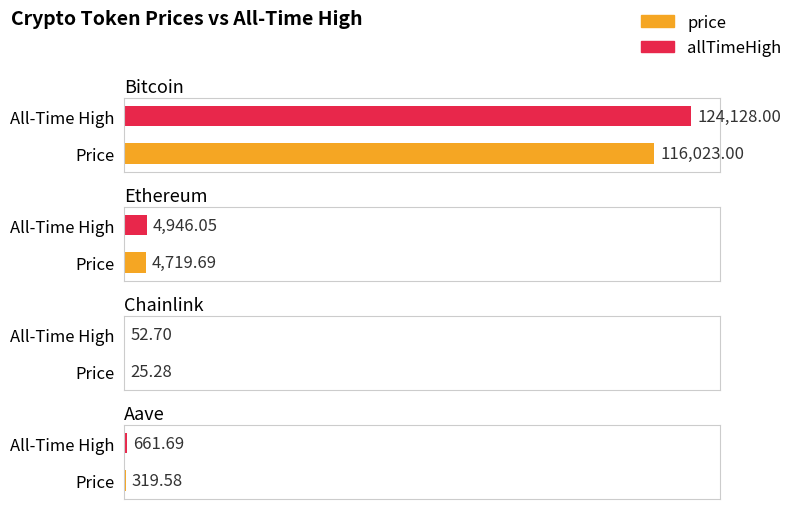

At which category is the sum across all series the highest?

Bitcoin